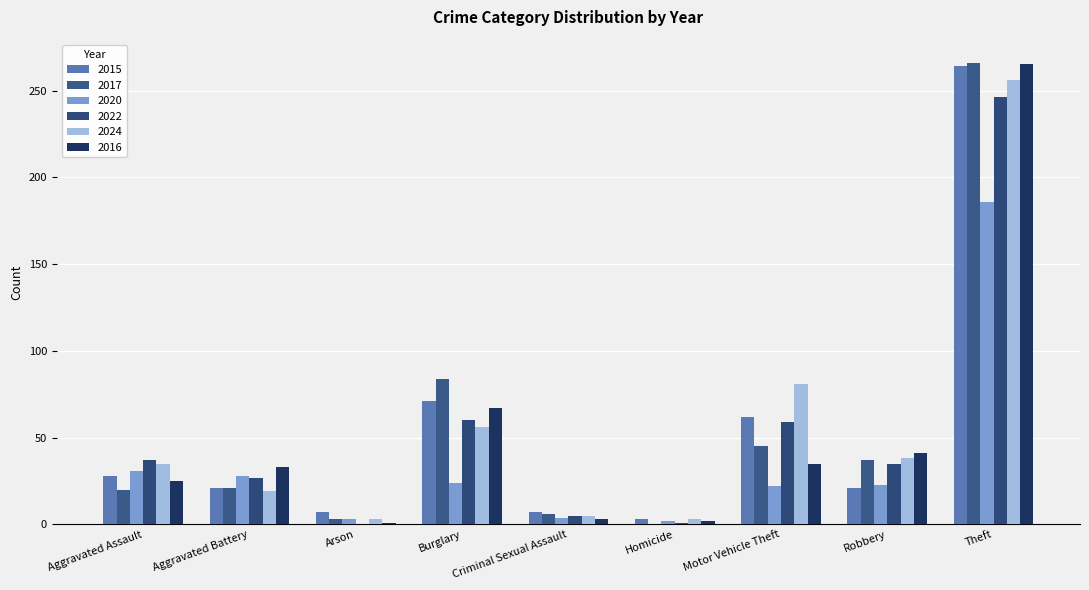

Reading right to left, extract all data points from this chart.

2015: 264	21	62	3	7	71	7	21	28
2017: 266	37	45	0	6	84	3	21	20
2020: 186	23	22	2	4	24	3	28	31
2022: 246	35	59	1	5	60	0	27	37
2024: 256	38	81	3	5	56	3	19	35
2016: 265	41	35	2	3	67	1	33	25